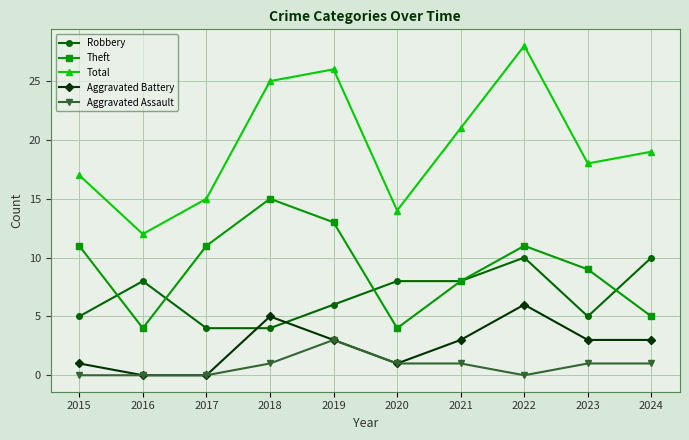

Which series has the largest total across all categories?

Total